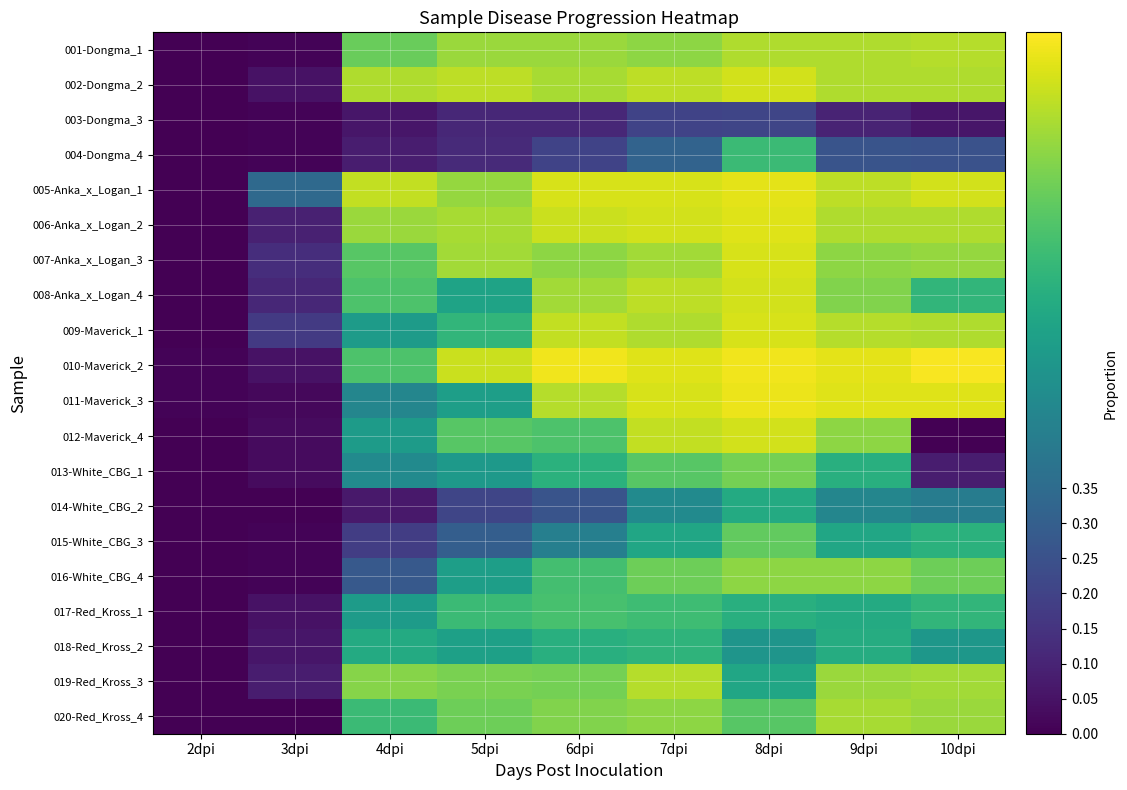

Between 8dpi and 9dpi, which is larger?

8dpi